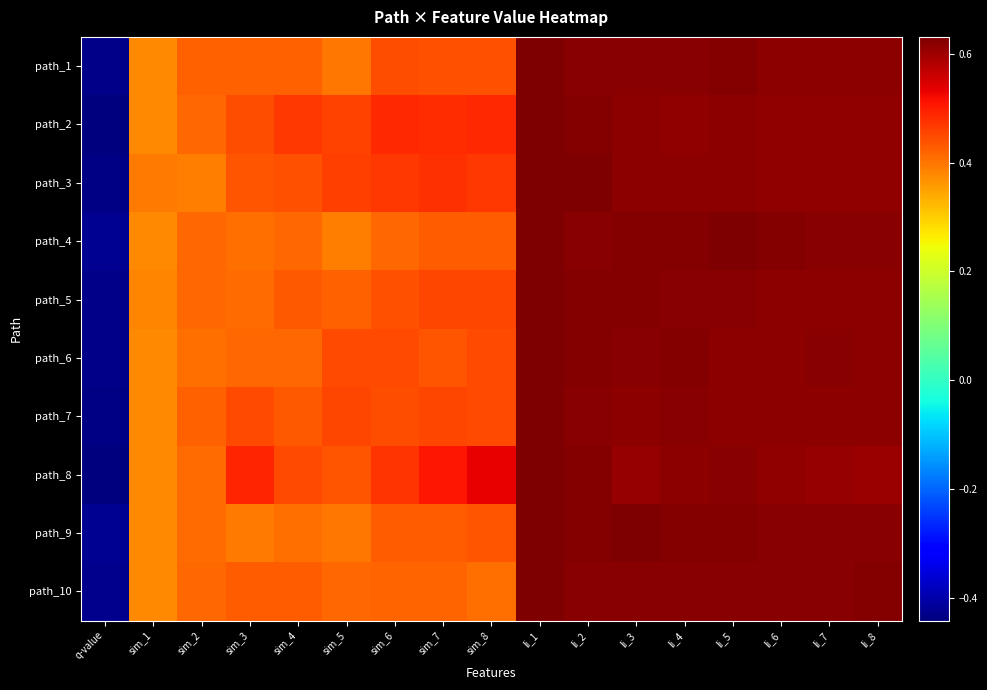

What is the maximum value shown in the chart?

0.6